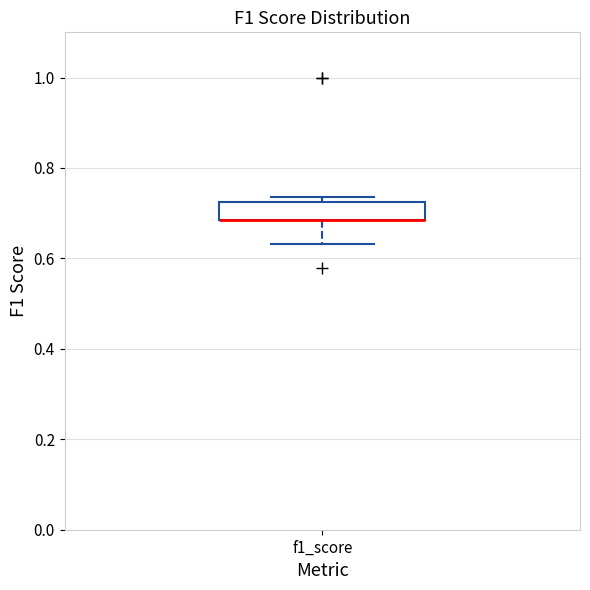

Read this box plot against the y-axis: the position of the median line, the range covered by the box, and the ends of both whiskers. The values are not printed on the chart, so give them approximately, as read against the axis.

median 0.68 (drawn on the box's lower edge), box 0.68 to 0.72, whiskers 0.64 to 0.74